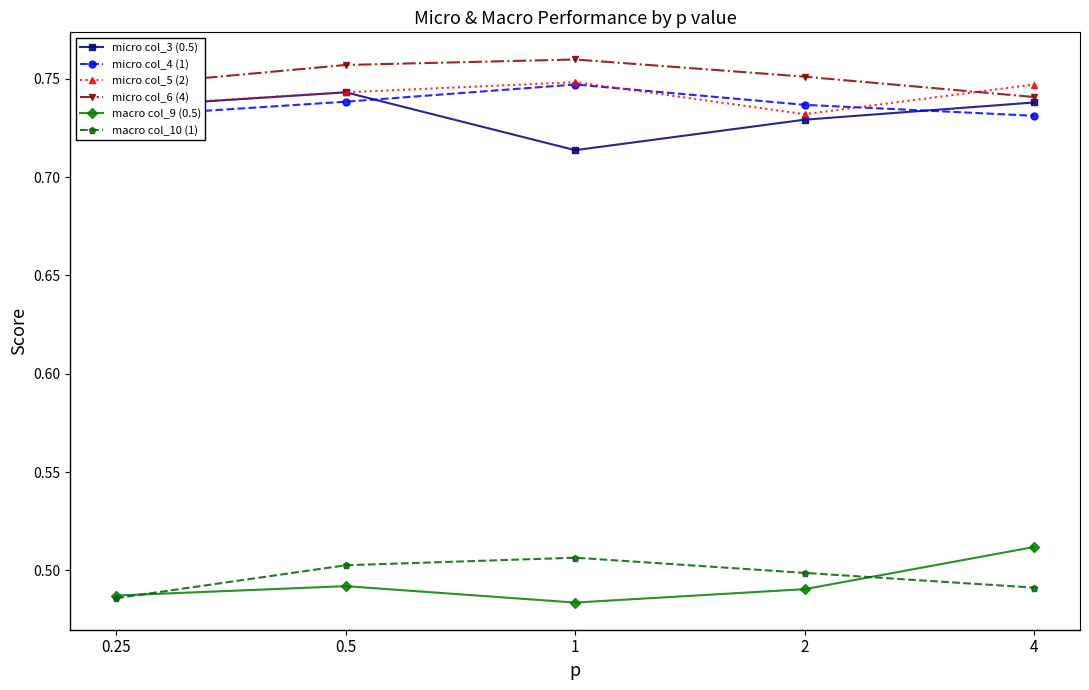

What position from the right is 4?

1